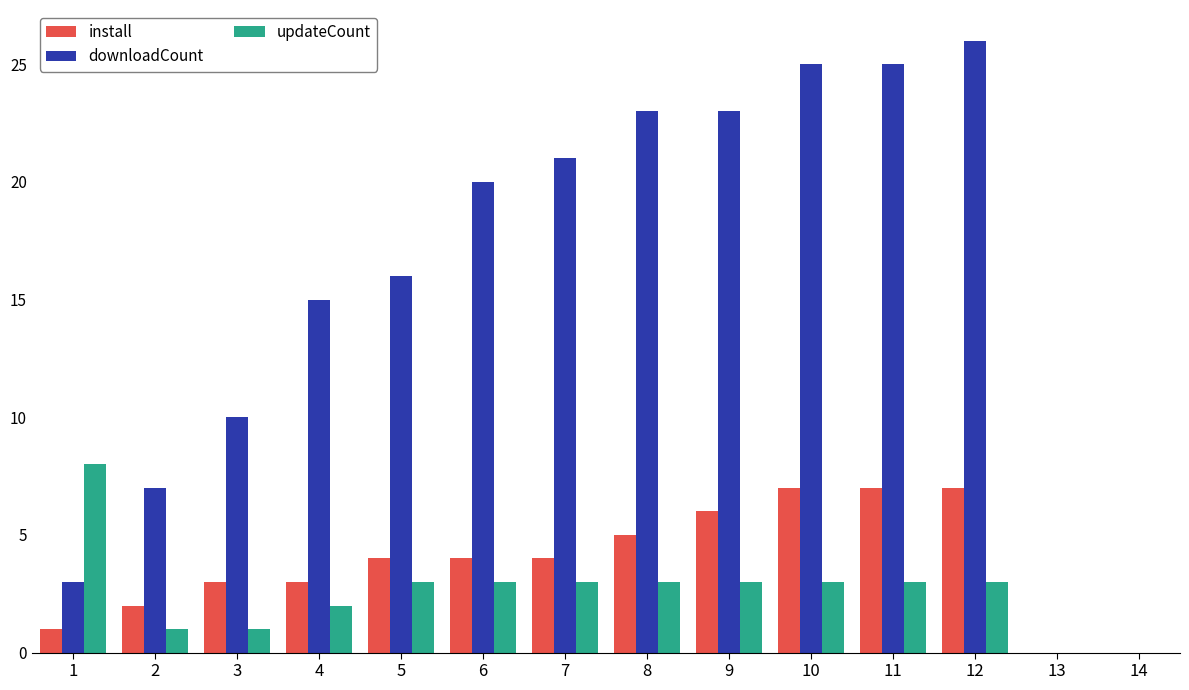

At how many categories does at least one series exceed 2?

12